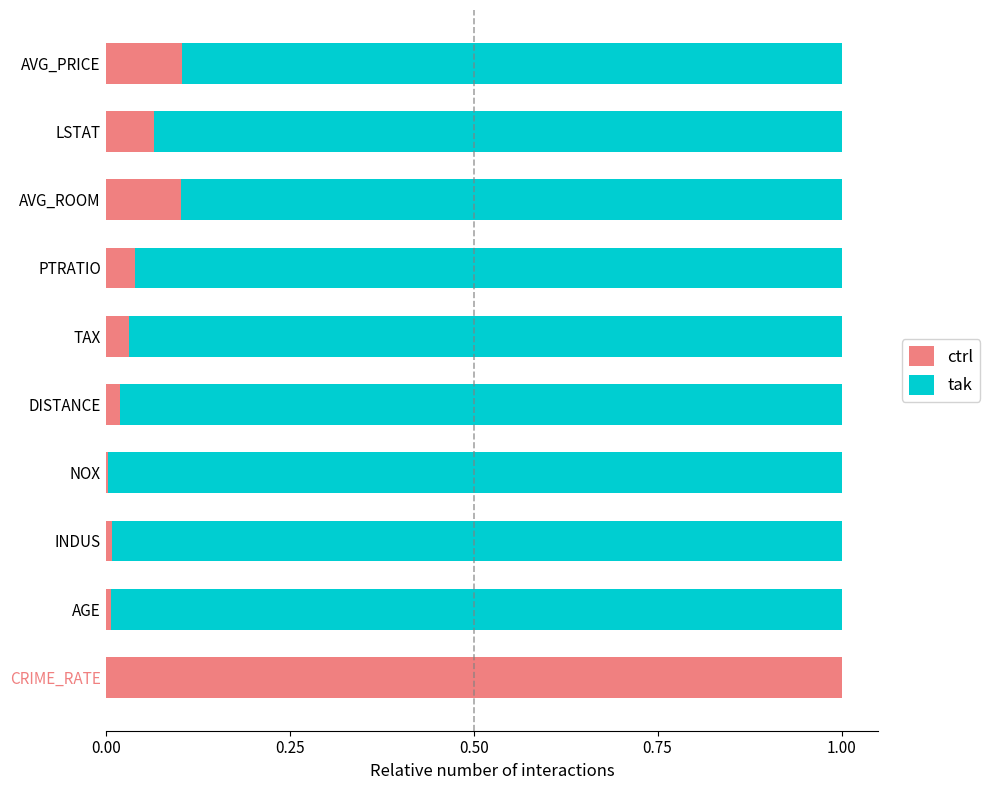

Is it true that ctrl equals 0.1 at LSTAT?

True